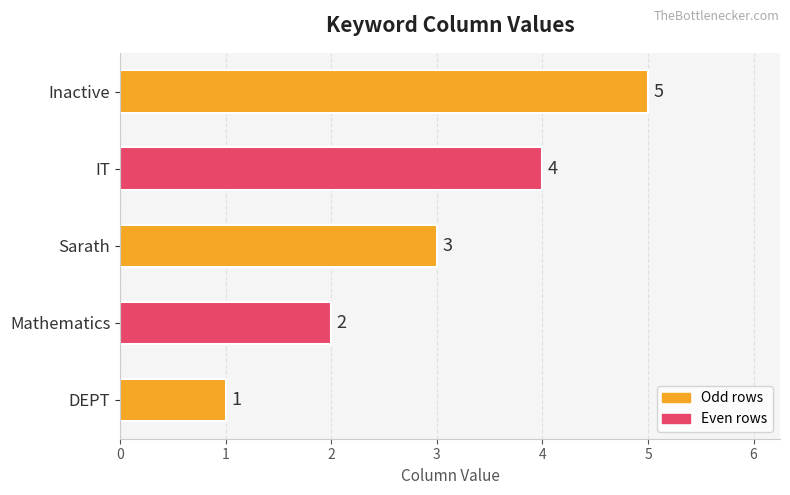

Where is the data nearest to the value 3?

Sarath